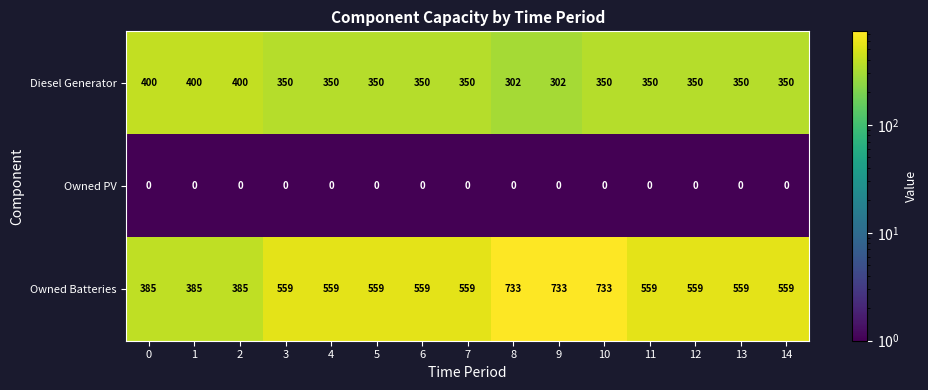

Which series has the largest total across all categories?

Owned Batteries